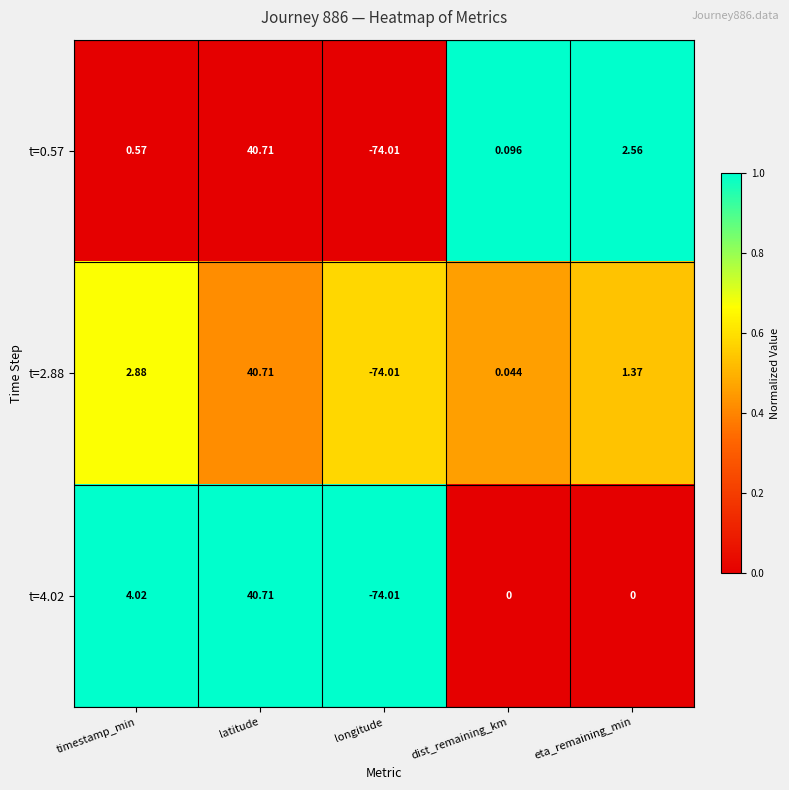

At how many categories does at least one series exceed 0?

4